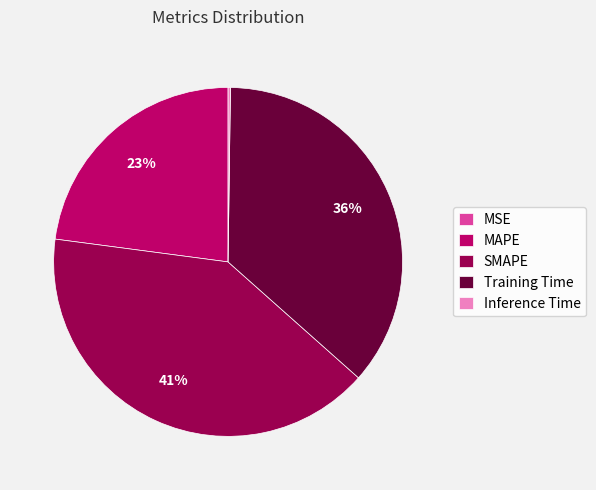

To the nearest percent, what is the difference between the largest and smallest slice percentages?

41%